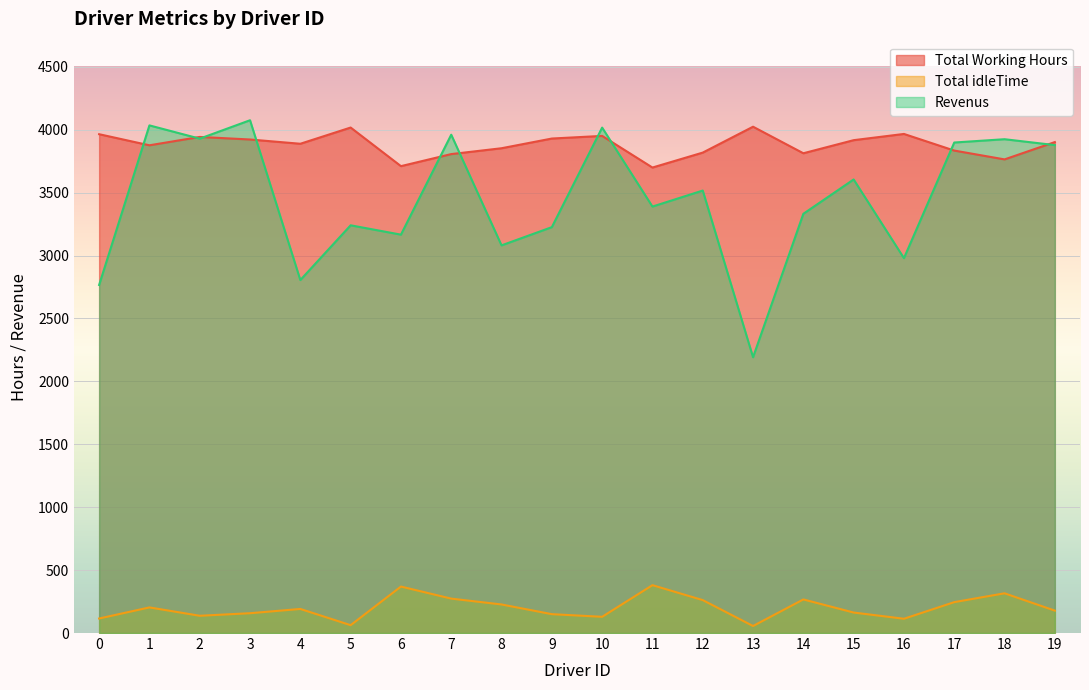

Which category has the lowest value in the Total idleTime series?

13